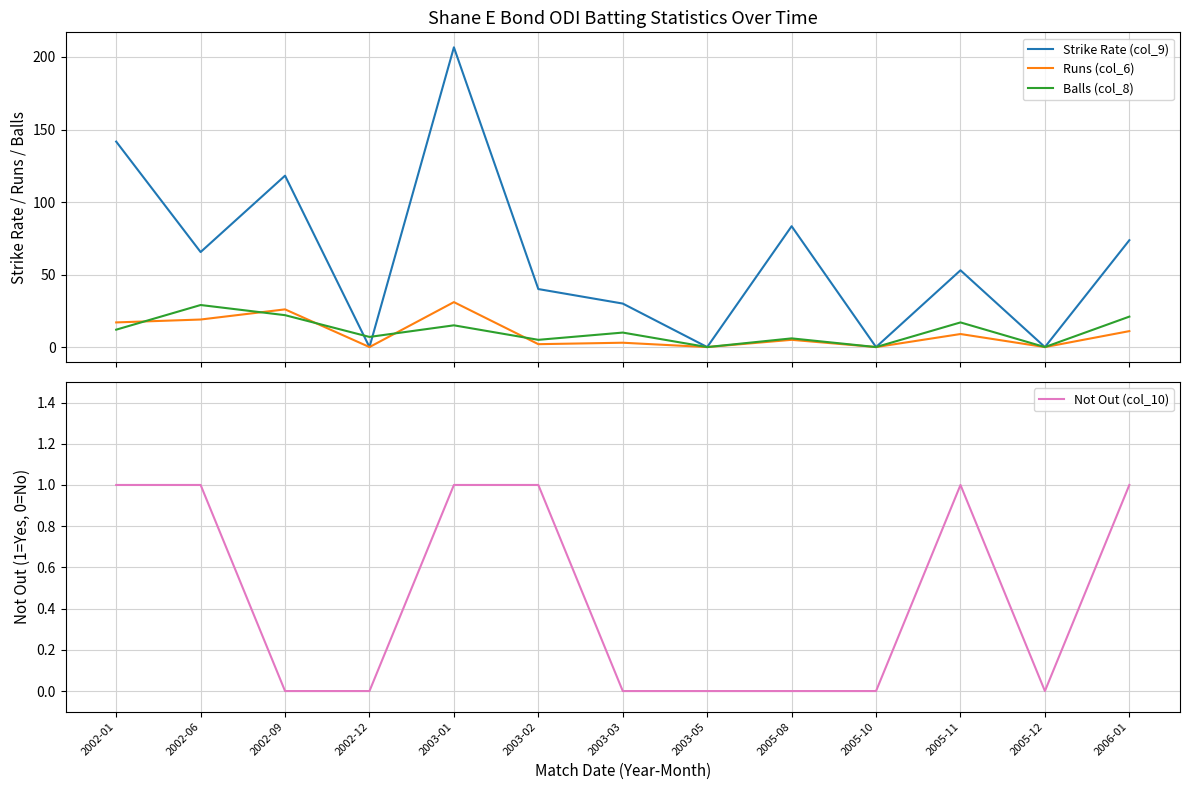

How many data points in Strike Rate (col_9) are less than 52?

6